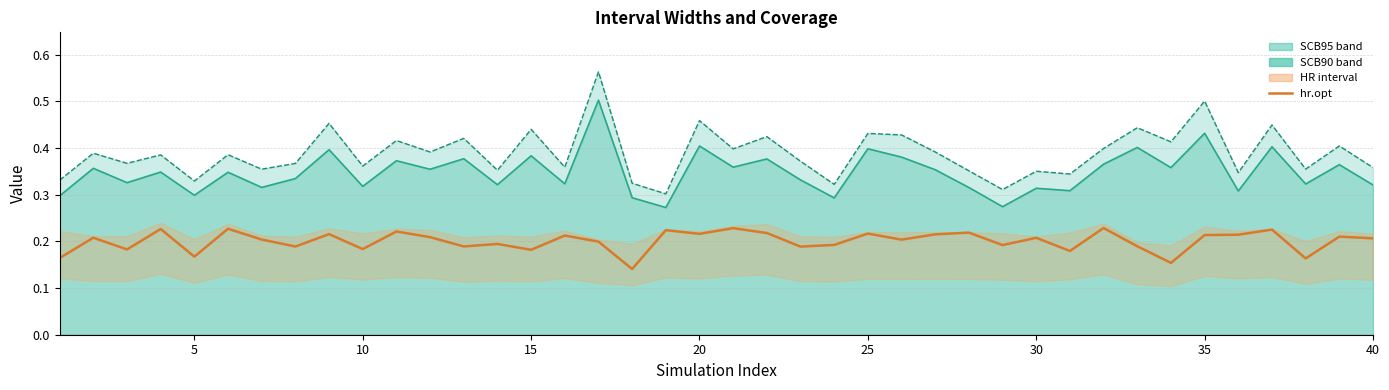

Does the chart have visible grid lines?

Yes